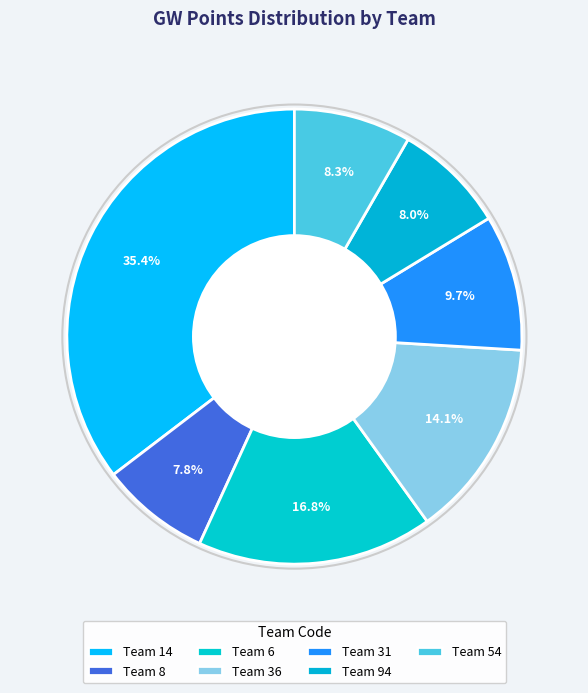

Count the number of slices in the pie.

7